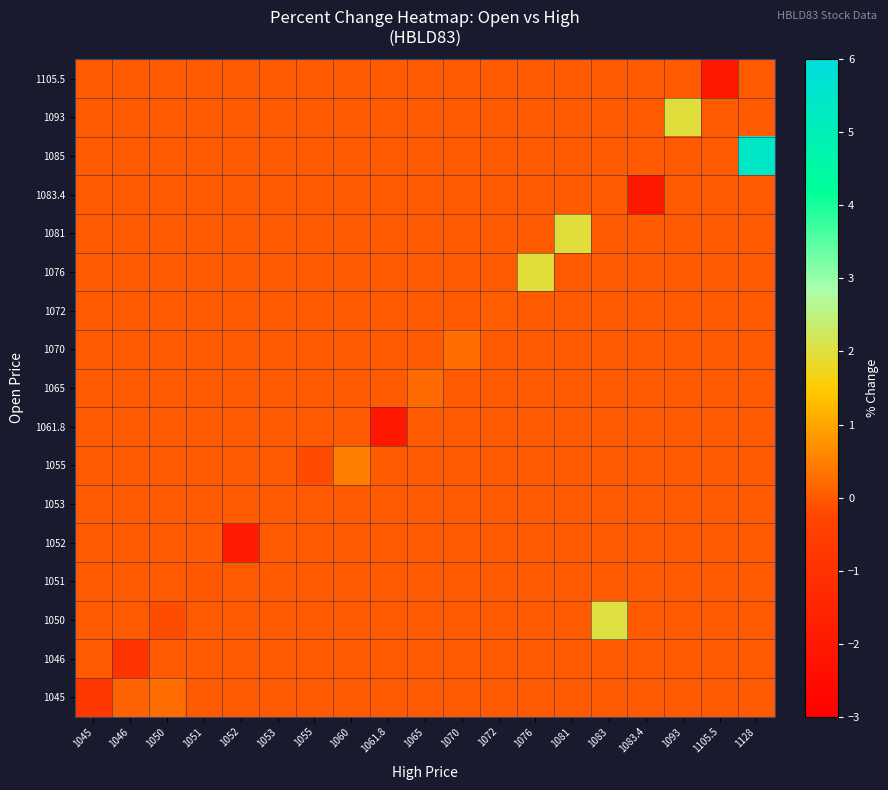

Reading left to right, transcribe all the data shown in this chart.

1045: 1045=-0.7	1046=0.1	1050=0.2	1051=0.0	1052=0.0	1053=0.0	1055=0.0	1060=0.0	1061.8=0.0	1065=0.0	1070=0.0	1072=0.0	1076=0.0	1081=0.0	1083=0.0	1083.4=0.0	1093=0.0	1105.5=0.0	1128=0.0
1046: 1045=0.0	1046=-0.9	1050=0.0	1051=0.0	1052=0.0	1053=0.0	1055=0.0	1060=0.0	1061.8=0.0	1065=0.0	1070=0.0	1072=0.0	1076=0.0	1081=0.0	1083=0.0	1083.4=0.0	1093=0.0	1105.5=0.0	1128=0.0
1050: 1045=0.0	1046=0.0	1050=-0.2	1051=0.0	1052=0.0	1053=0.0	1055=0.0	1060=0.0	1061.8=0.0	1065=0.0	1070=0.0	1072=0.0	1076=0.0	1081=0.0	1083=2.0	1083.4=0.0	1093=0.0	1105.5=0.0	1128=0.0
1051: 1045=0.0	1046=0.0	1050=0.0	1051=-0.0	1052=0.0	1053=0.0	1055=0.0	1060=0.0	1061.8=0.0	1065=0.0	1070=0.0	1072=0.0	1076=0.0	1081=0.0	1083=0.0	1083.4=0.0	1093=0.0	1105.5=0.0	1128=0.0
1052: 1045=0.0	1046=0.0	1050=0.0	1051=0.0	1052=-1.9	1053=0.0	1055=0.0	1060=0.0	1061.8=0.0	1065=0.0	1070=0.0	1072=0.0	1076=0.0	1081=0.0	1083=0.0	1083.4=0.0	1093=0.0	1105.5=0.0	1128=0.0
1053: 1045=0.0	1046=0.0	1050=0.0	1051=0.0	1052=0.0	1053=0.0	1055=0.0	1060=0.0	1061.8=0.0	1065=0.0	1070=0.0	1072=0.0	1076=0.0	1081=0.0	1083=0.0	1083.4=0.0	1093=0.0	1105.5=0.0	1128=0.0
1055: 1045=0.0	1046=0.0	1050=0.0	1051=0.0	1052=0.0	1053=0.0	1055=-0.2	1060=0.5	1061.8=0.0	1065=0.0	1070=0.0	1072=0.0	1076=0.0	1081=0.0	1083=0.0	1083.4=0.0	1093=0.0	1105.5=0.0	1128=0.0
1061.8: 1045=0.0	1046=0.0	1050=0.0	1051=0.0	1052=0.0	1053=0.0	1055=0.0	1060=0.0	1061.8=-2.0	1065=0.0	1070=0.0	1072=0.0	1076=0.0	1081=0.0	1083=0.0	1083.4=0.0	1093=0.0	1105.5=0.0	1128=0.0
1065: 1045=0.0	1046=0.0	1050=0.0	1051=0.0	1052=0.0	1053=0.0	1055=0.0	1060=0.0	1061.8=0.0	1065=0.2	1070=0.0	1072=0.0	1076=0.0	1081=0.0	1083=0.0	1083.4=0.0	1093=0.0	1105.5=0.0	1128=0.0
1070: 1045=0.0	1046=0.0	1050=0.0	1051=0.0	1052=0.0	1053=0.0	1055=0.0	1060=0.0	1061.8=0.0	1065=0.0	1070=0.2	1072=0.0	1076=0.0	1081=0.0	1083=0.0	1083.4=0.0	1093=0.0	1105.5=0.0	1128=0.0
1072: 1045=0.0	1046=0.0	1050=0.0	1051=0.0	1052=0.0	1053=0.0	1055=0.0	1060=0.0	1061.8=0.0	1065=0.0	1070=0.0	1072=0.0	1076=0.0	1081=0.0	1083=0.0	1083.4=0.0	1093=0.0	1105.5=0.0	1128=0.0
1076: 1045=0.0	1046=0.0	1050=0.0	1051=0.0	1052=0.0	1053=0.0	1055=0.0	1060=0.0	1061.8=0.0	1065=0.0	1070=0.0	1072=0.0	1076=2.0	1081=0.0	1083=0.0	1083.4=0.0	1093=0.0	1105.5=0.0	1128=0.0
1081: 1045=0.0	1046=0.0	1050=0.0	1051=0.0	1052=0.0	1053=0.0	1055=0.0	1060=0.0	1061.8=0.0	1065=0.0	1070=0.0	1072=0.0	1076=0.0	1081=2.0	1083=0.0	1083.4=0.0	1093=0.0	1105.5=0.0	1128=0.0
1083.4: 1045=0.0	1046=0.0	1050=0.0	1051=0.0	1052=0.0	1053=0.0	1055=0.0	1060=0.0	1061.8=0.0	1065=0.0	1070=0.0	1072=0.0	1076=0.0	1081=0.0	1083=0.0	1083.4=-2.0	1093=0.0	1105.5=0.0	1128=0.0
1085: 1045=0.0	1046=0.0	1050=0.0	1051=0.0	1052=0.0	1053=0.0	1055=0.0	1060=0.0	1061.8=0.0	1065=0.0	1070=0.0	1072=0.0	1076=0.0	1081=0.0	1083=0.0	1083.4=0.0	1093=0.0	1105.5=0.0	1128=5.4
1093: 1045=0.0	1046=0.0	1050=0.0	1051=0.0	1052=0.0	1053=0.0	1055=0.0	1060=0.0	1061.8=0.0	1065=0.0	1070=0.0	1072=0.0	1076=0.0	1081=0.0	1083=0.0	1083.4=0.0	1093=2.0	1105.5=0.0	1128=0.0
1105.5: 1045=0.0	1046=0.0	1050=0.0	1051=0.0	1052=0.0	1053=0.0	1055=0.0	1060=0.0	1061.8=0.0	1065=0.0	1070=0.0	1072=0.0	1076=0.0	1081=0.0	1083=0.0	1083.4=0.0	1093=0.0	1105.5=-2.0	1128=0.0